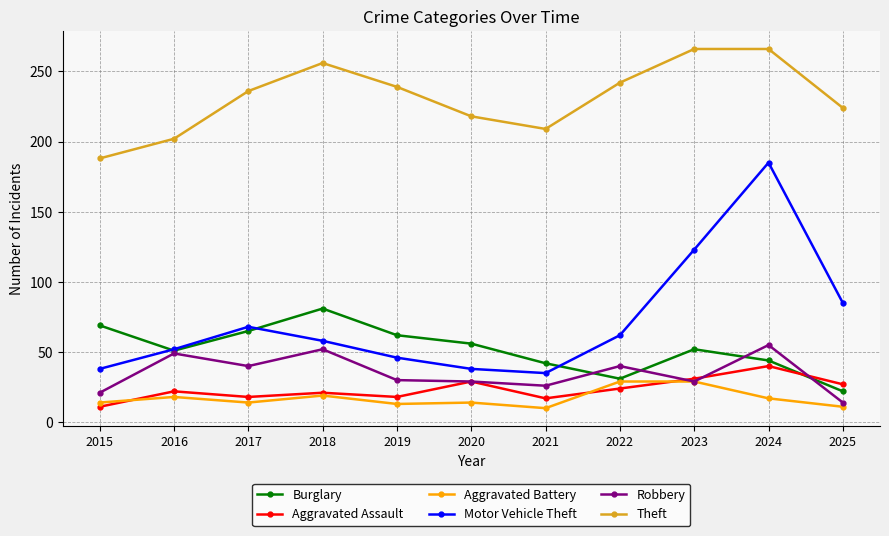

How many interior local peaks does the Burglary series have?

2